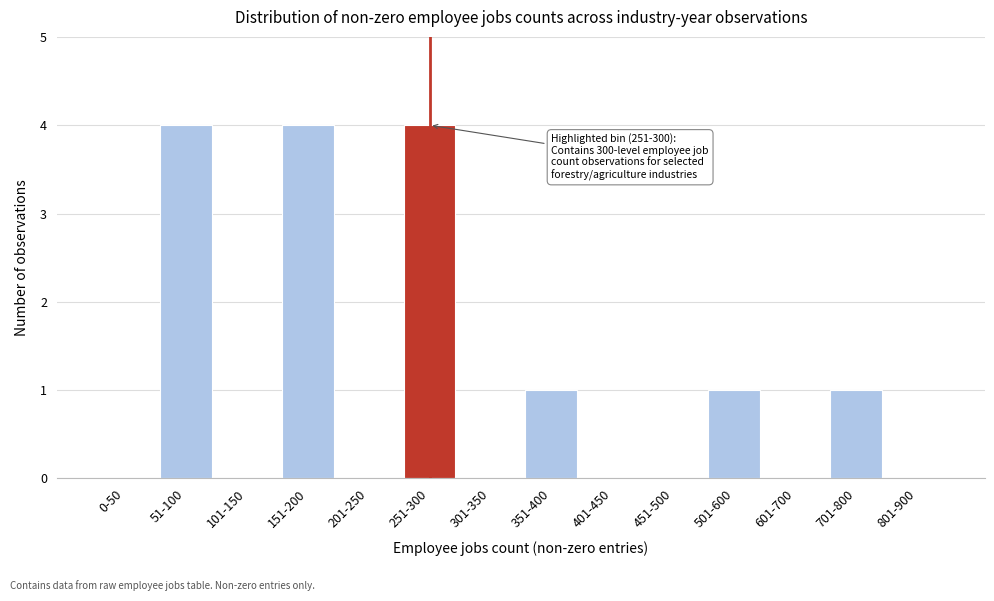

Reading left to right, extract all data points from this chart.

0-50=0	51-100=4	101-150=0	151-200=4	201-250=0	251-300=4	301-350=0	351-400=1	401-450=0	451-500=0	501-600=1	601-700=0	701-800=1	801-900=0